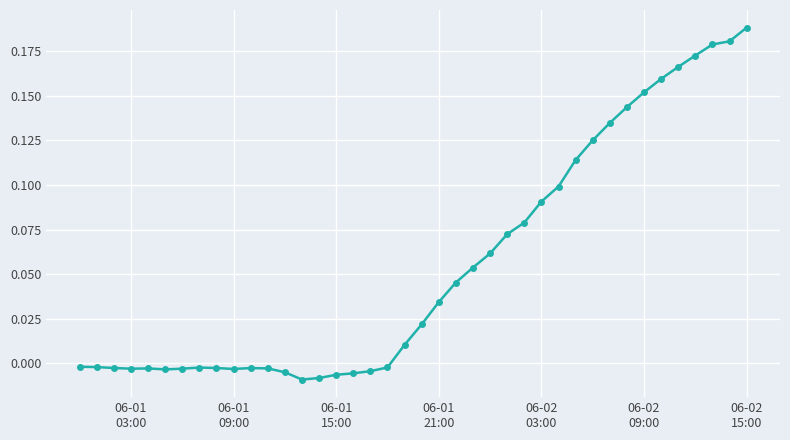

What is the sum of all values?

2.2